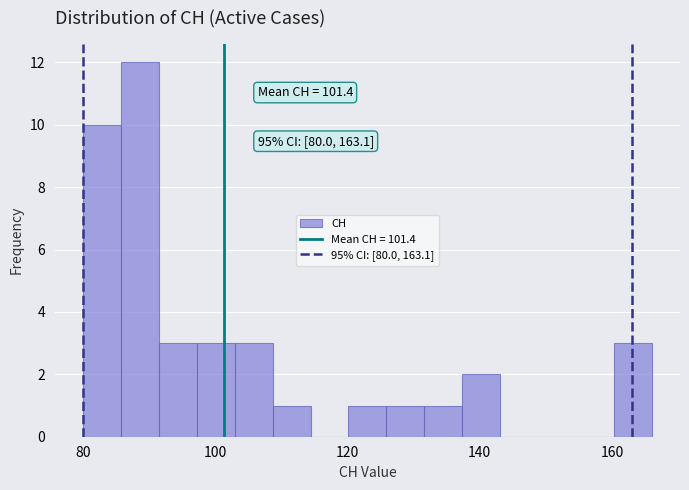

Around what value on the x-axis is the tallest bar? Give the approximate position of its centre, as read against the axis.

88